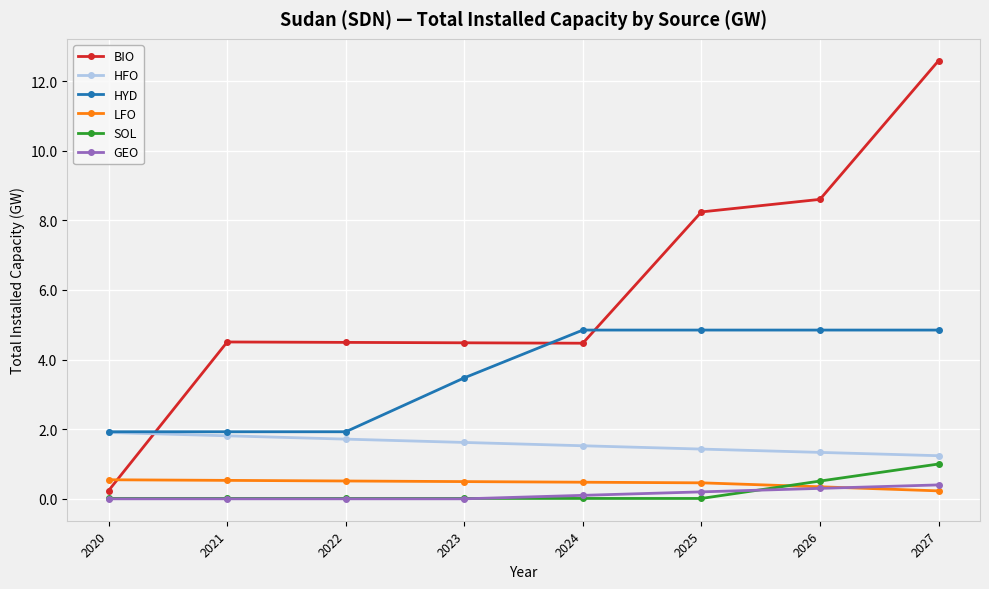

The HYD series shows 1.9 at 2020. True or false?

True